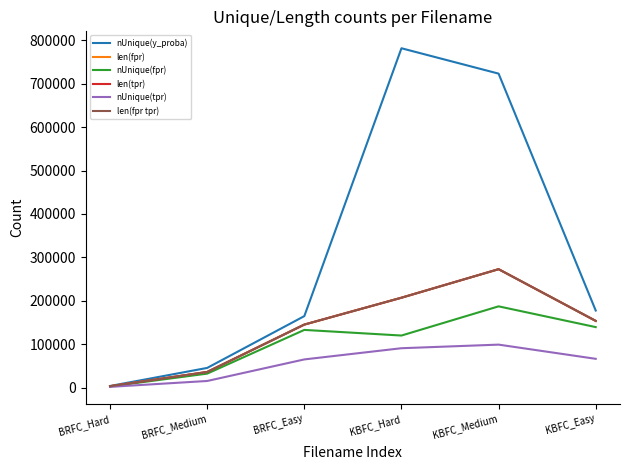

What is the average value of the nUnique(fpr) series?

102262